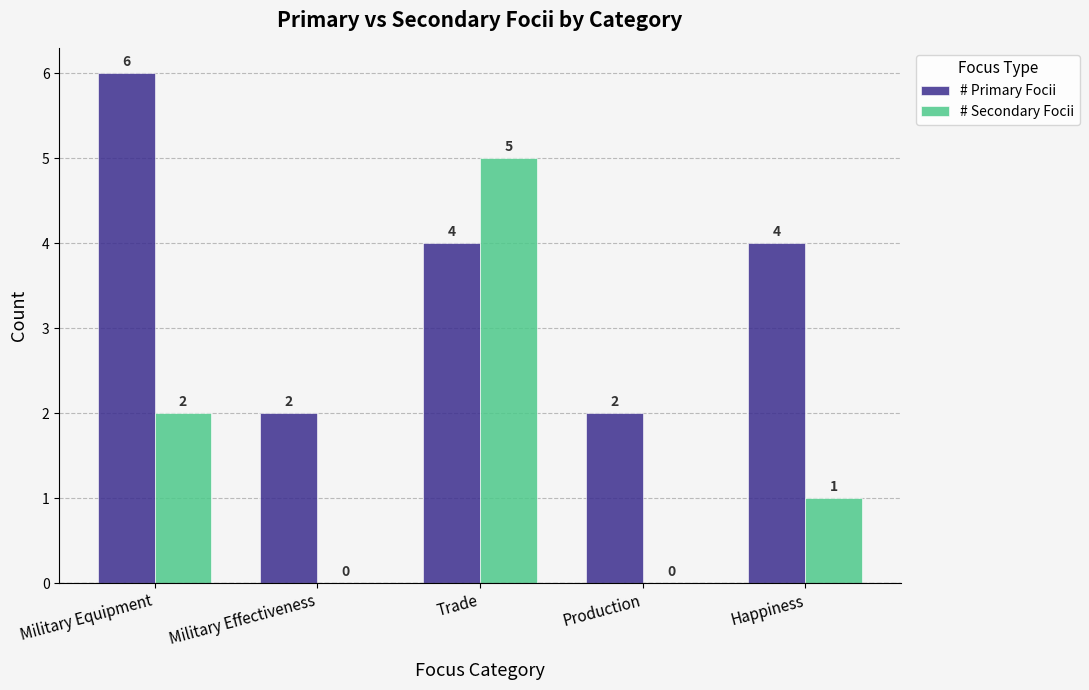

Which series changed the most between Trade and Production?

# Secondary Focii